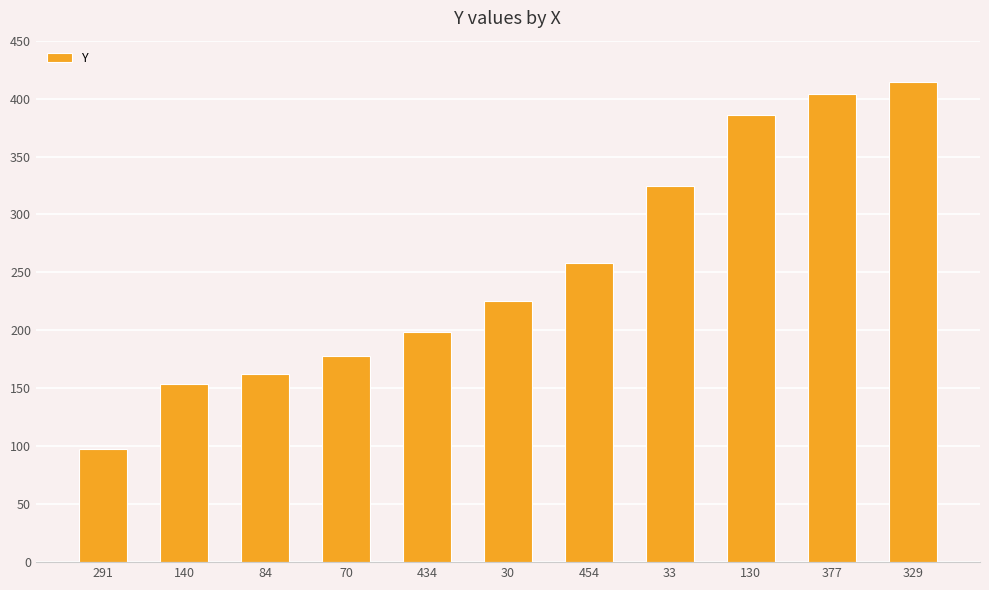

What is the sum of all values?

2803